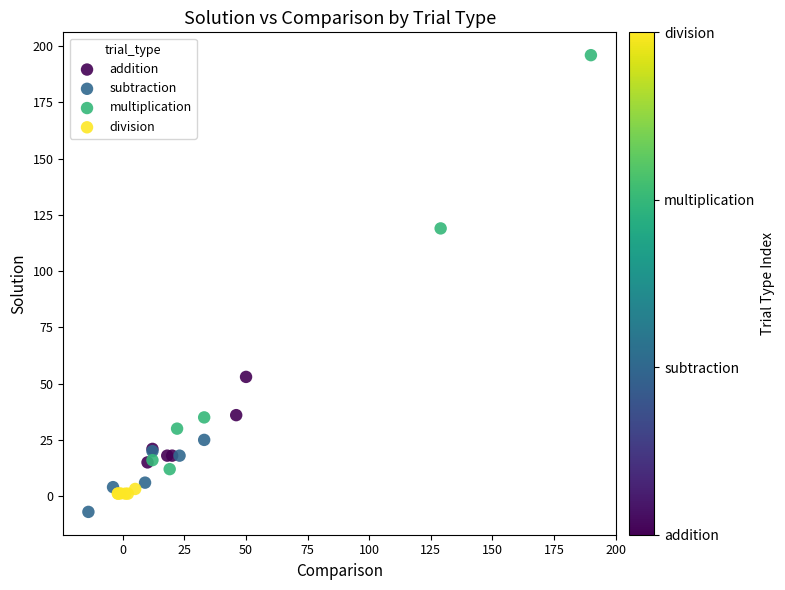

Which series has the widest spread of Y values?

multiplication